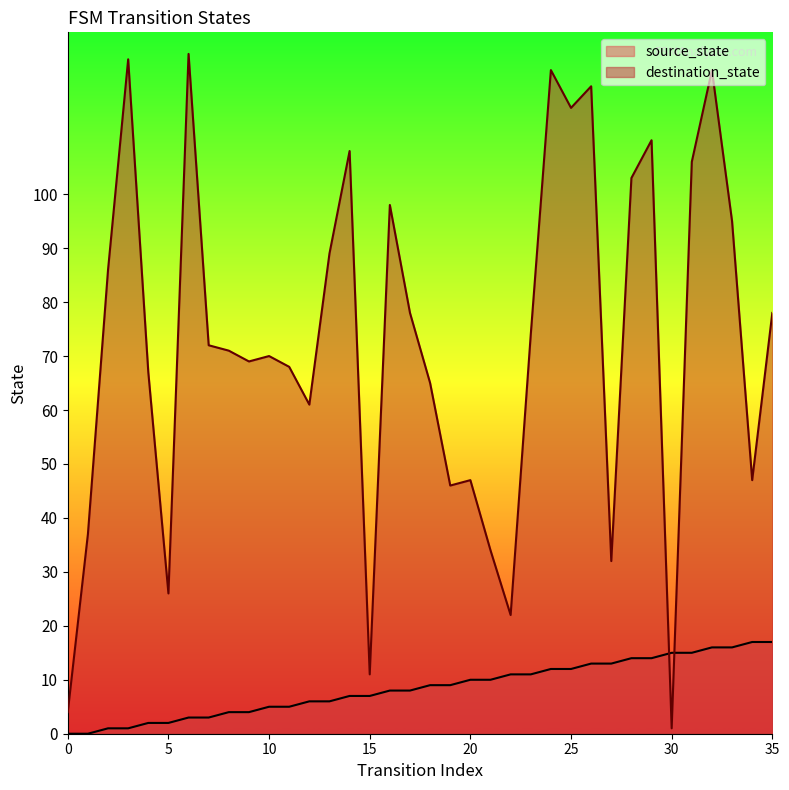

At which category is the sum across all series the highest?

32